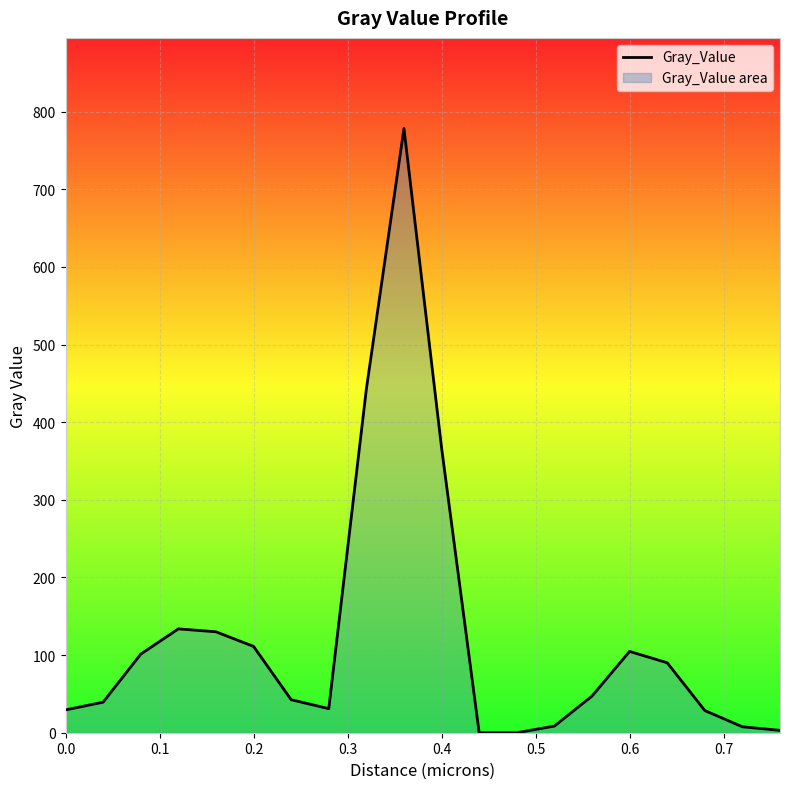

What is the maximum value shown in the chart?

778.4